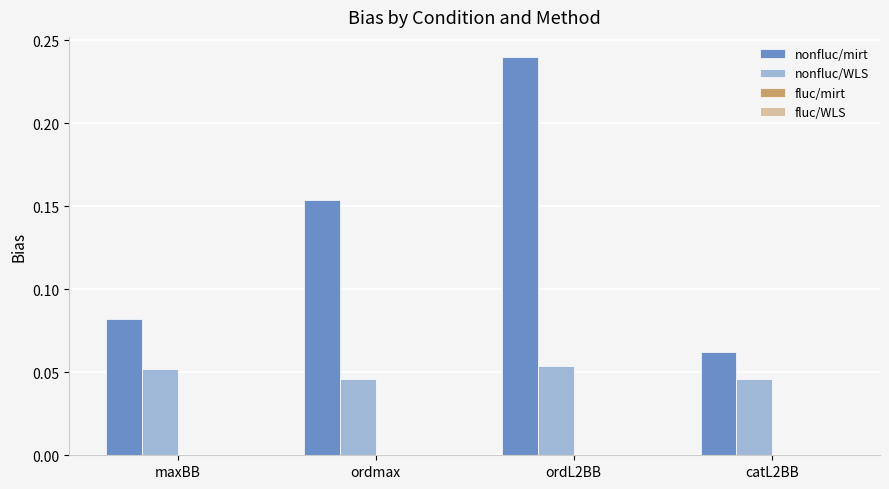

Count the nonfluc/mirt values in the range 0 to 1.

4